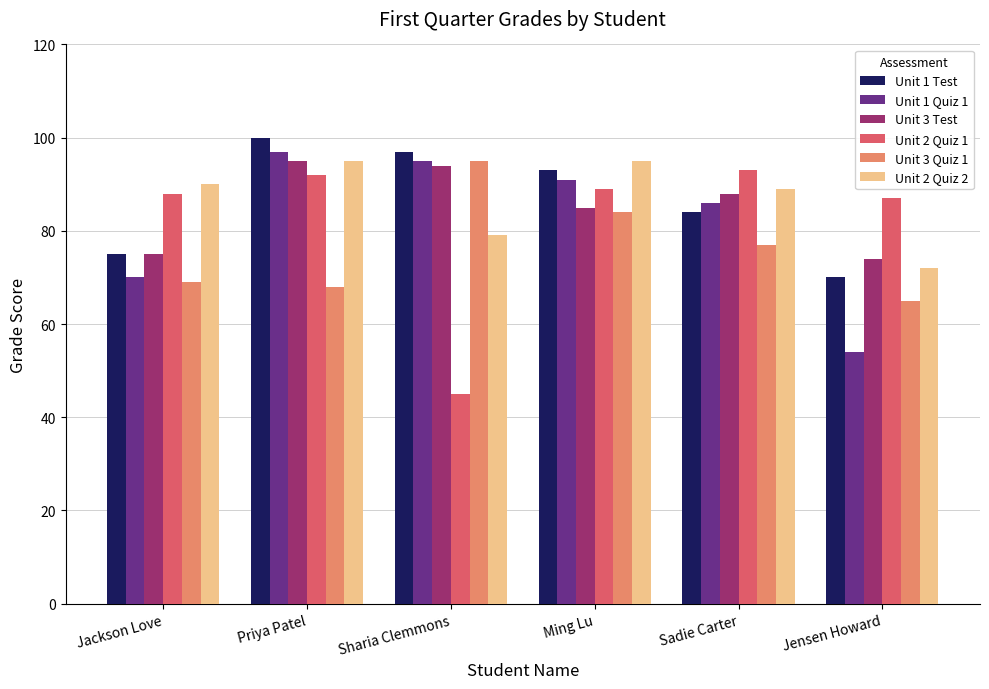

How many bars are there in total?

36